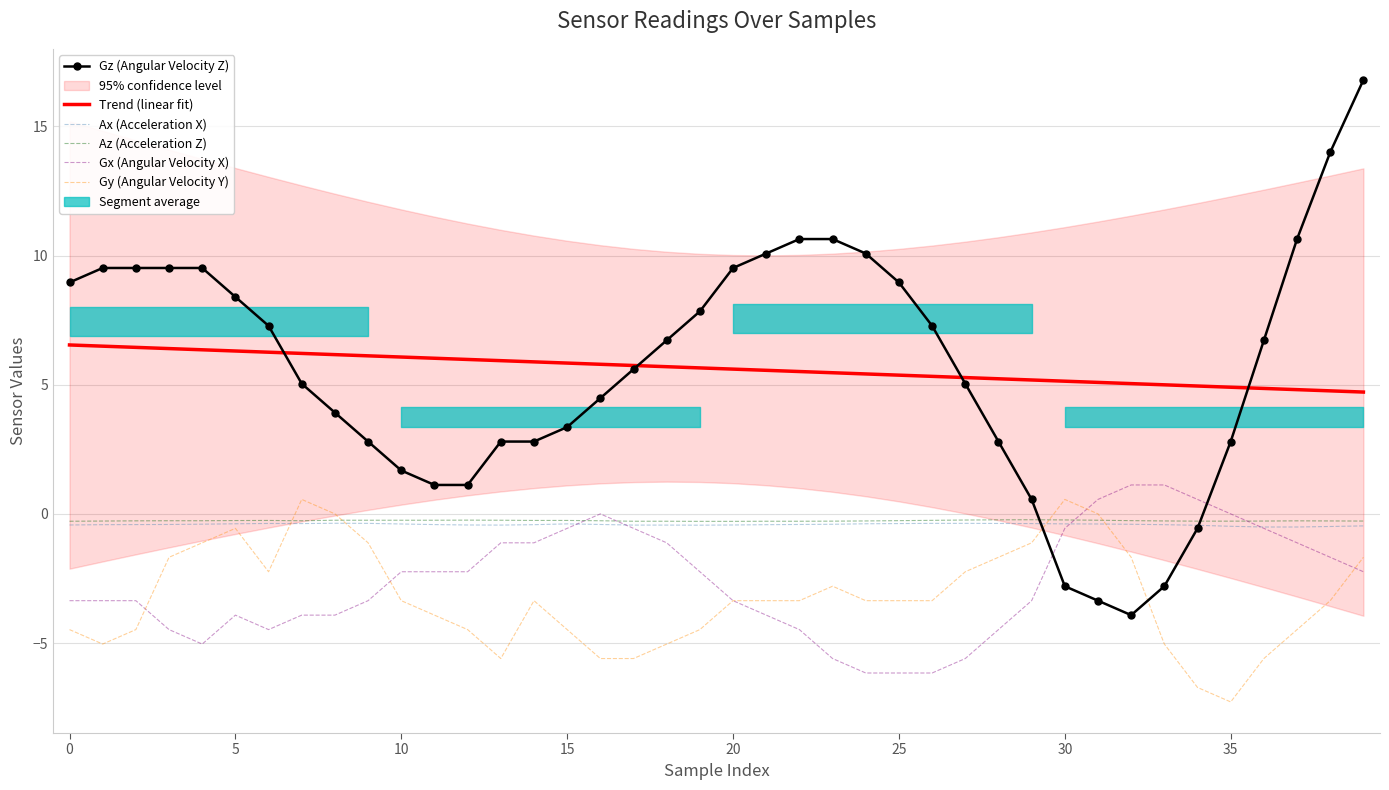

True or false: Gz (Angular Velocity Z) has more than 0 interior local peaks.

False